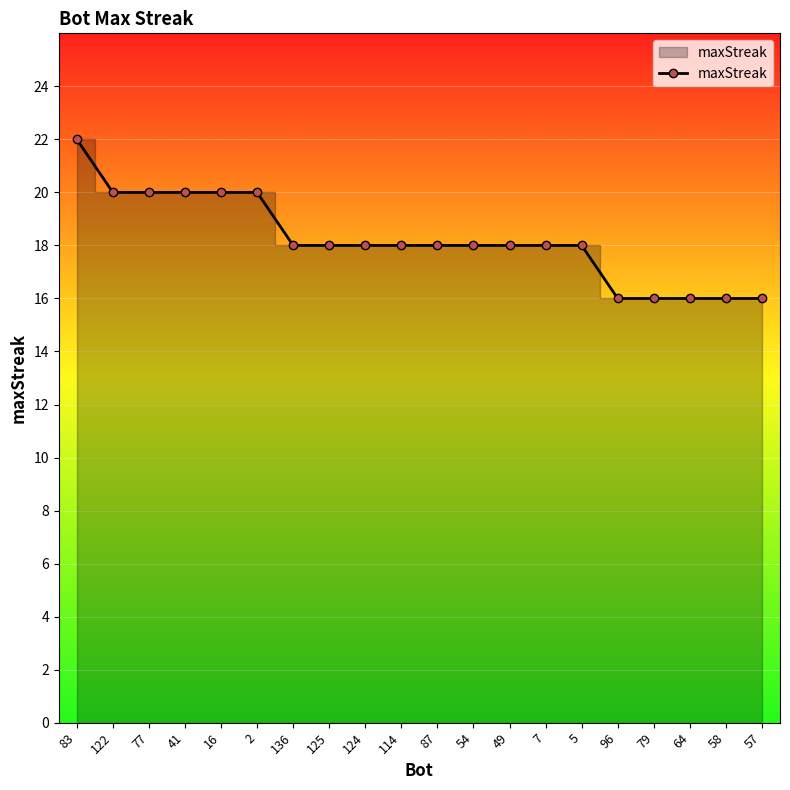

What is the smallest value displayed?

16